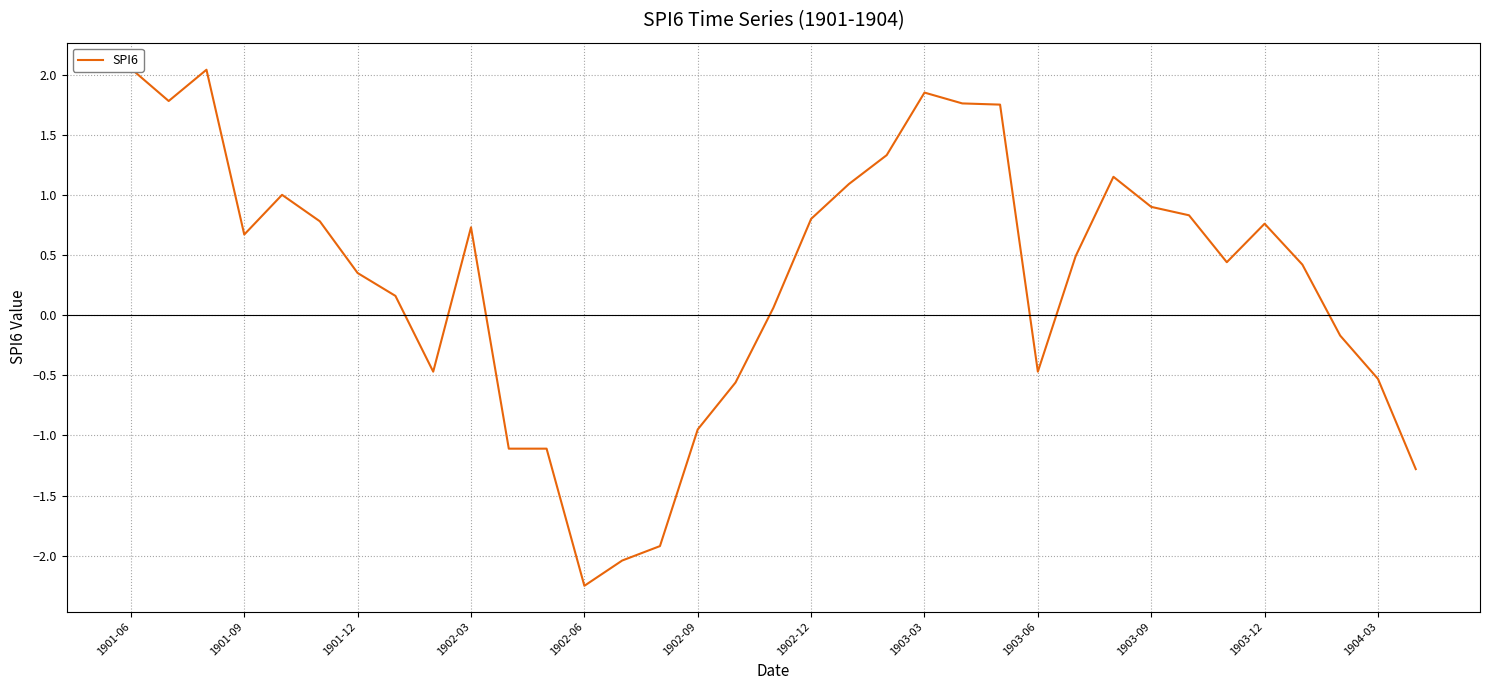

The value at 1902-03 is 0.3. True or false?

False